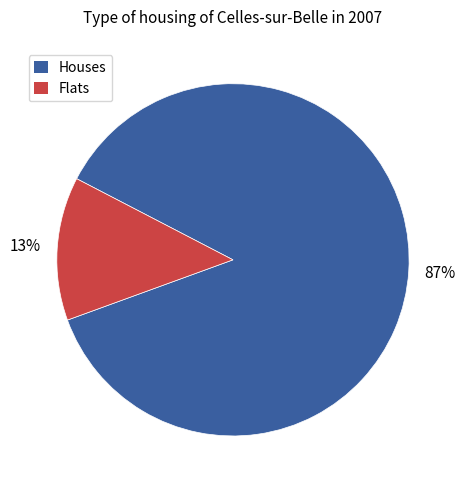

To the nearest percent, what is the difference between the largest and smallest slice percentages?

74%